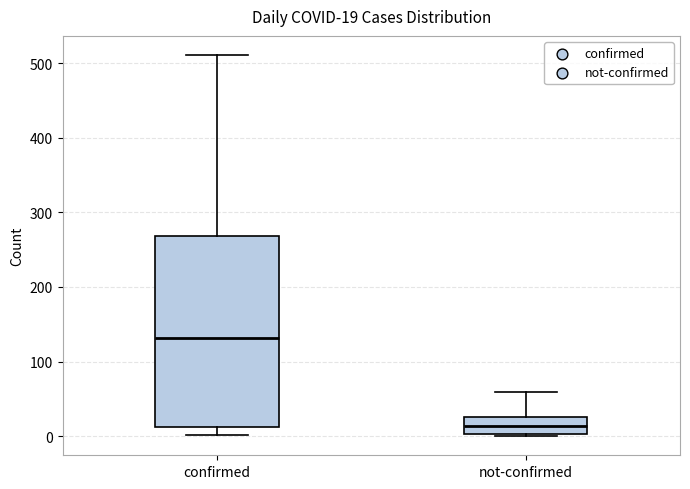

Comparing the boxes themselves (not the whiskers), which one is the tallest?

confirmed